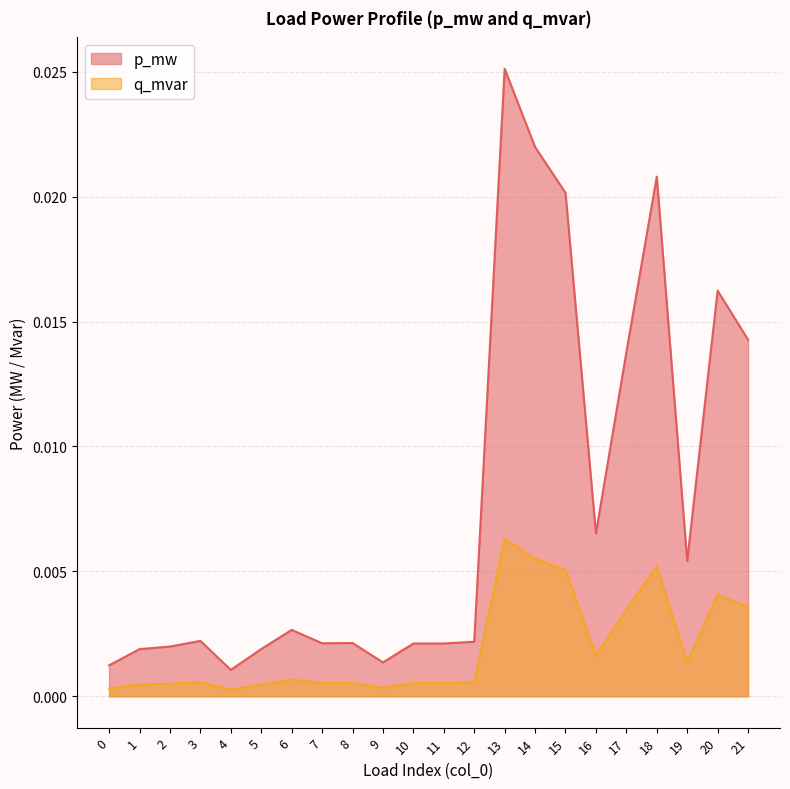

True or false: p_mw has a value of 0.0 at 13.

False